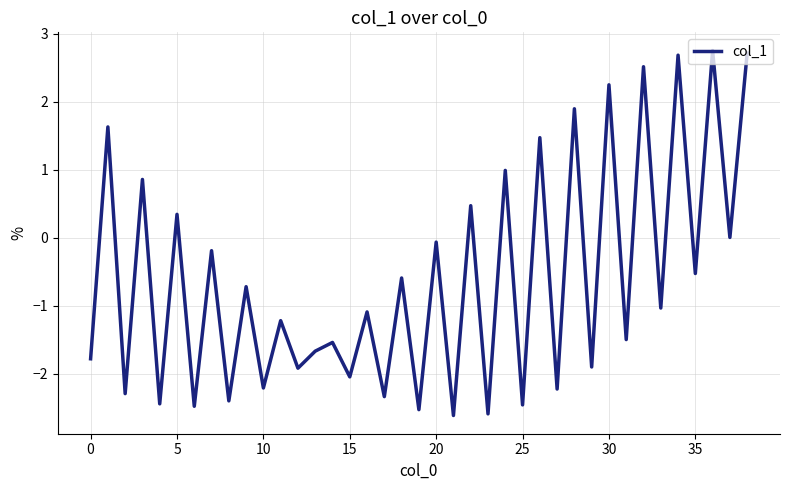

What is the greatest value displayed?

2.8